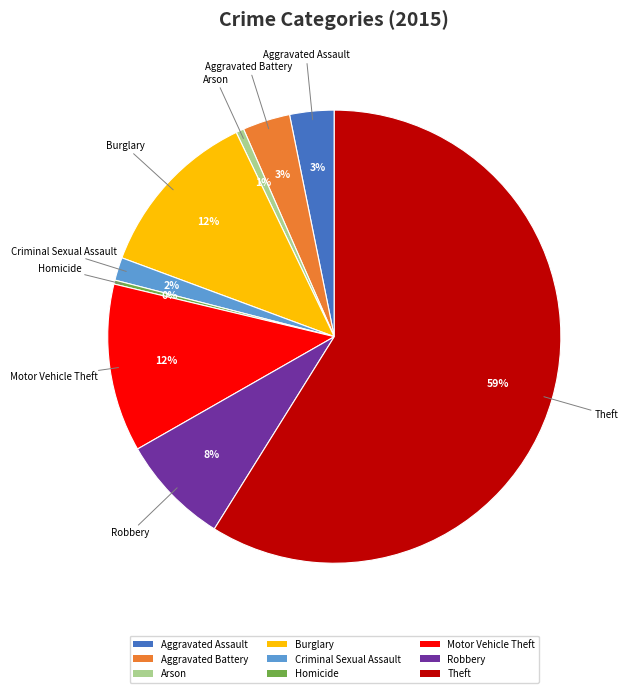

To the nearest percent, what is the combined percentage of Robbery and Aggravated Assault?

11%